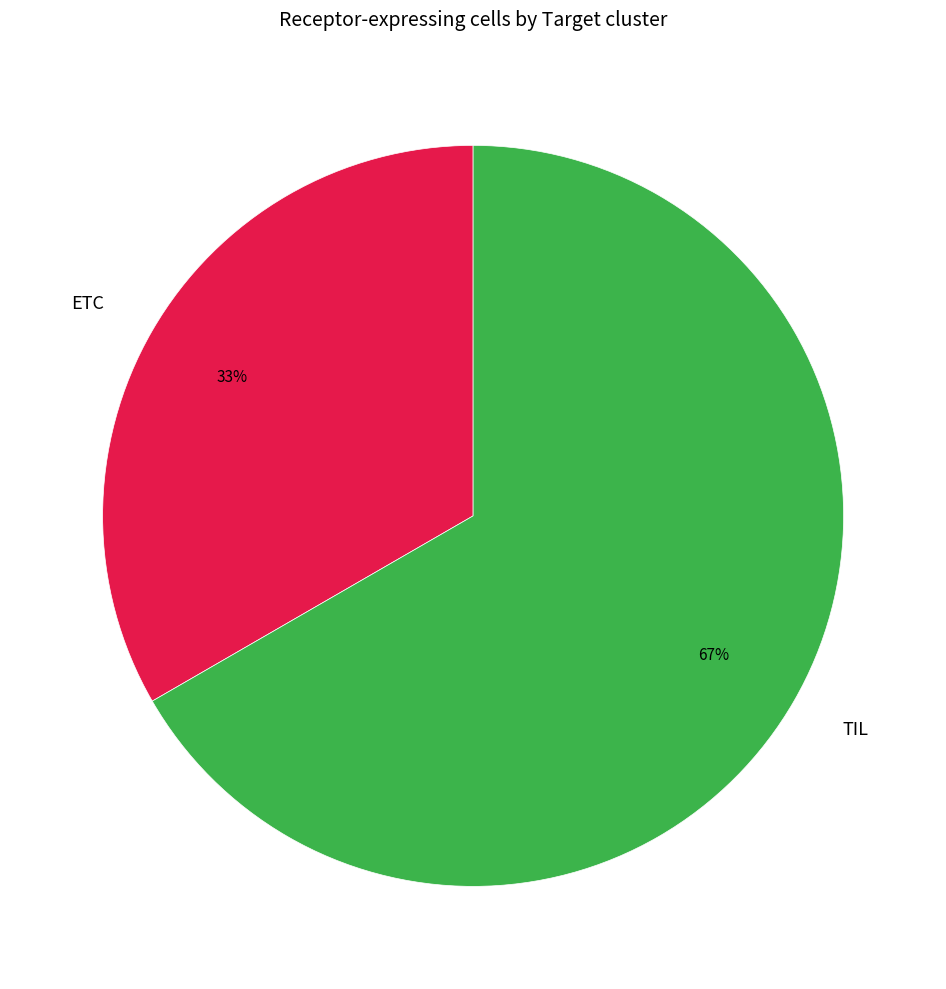

Count the number of slices in the pie.

2